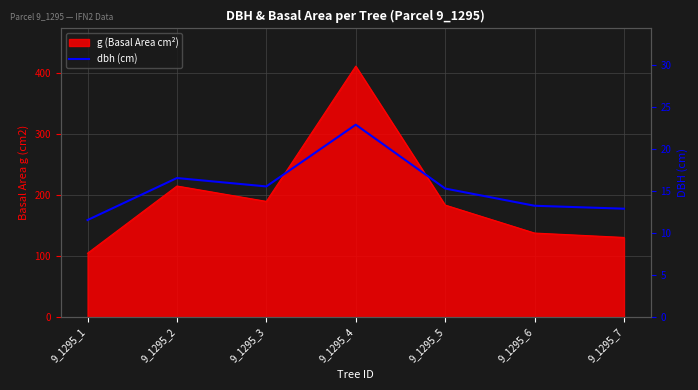

Where is the first local maximum?

9_1295_2